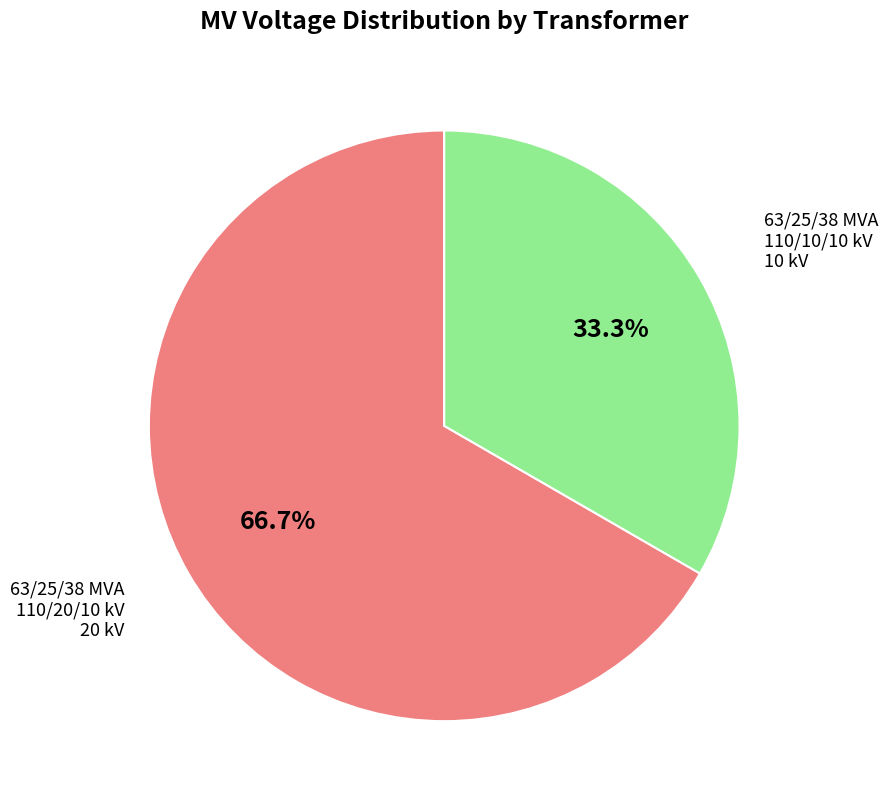

Does any single category account for the majority?

Yes